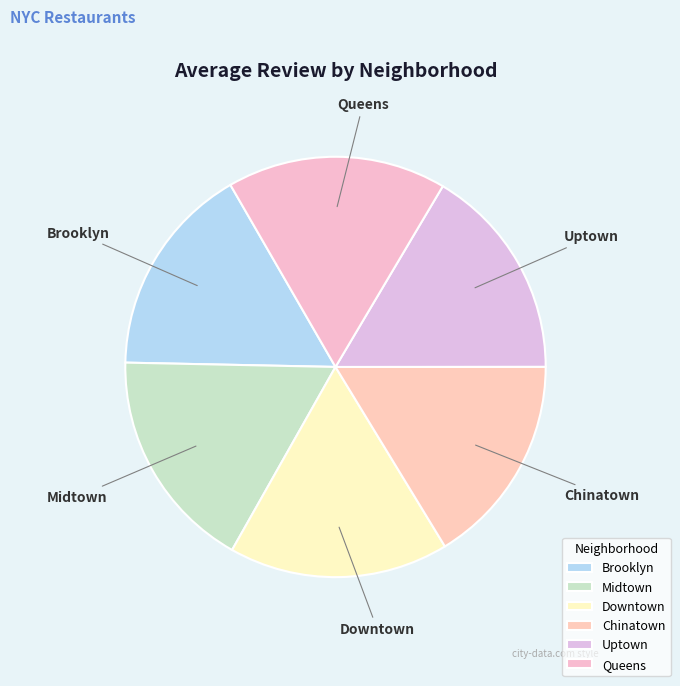

Combined, do Chinatown and Midtown account for over 50%?

No